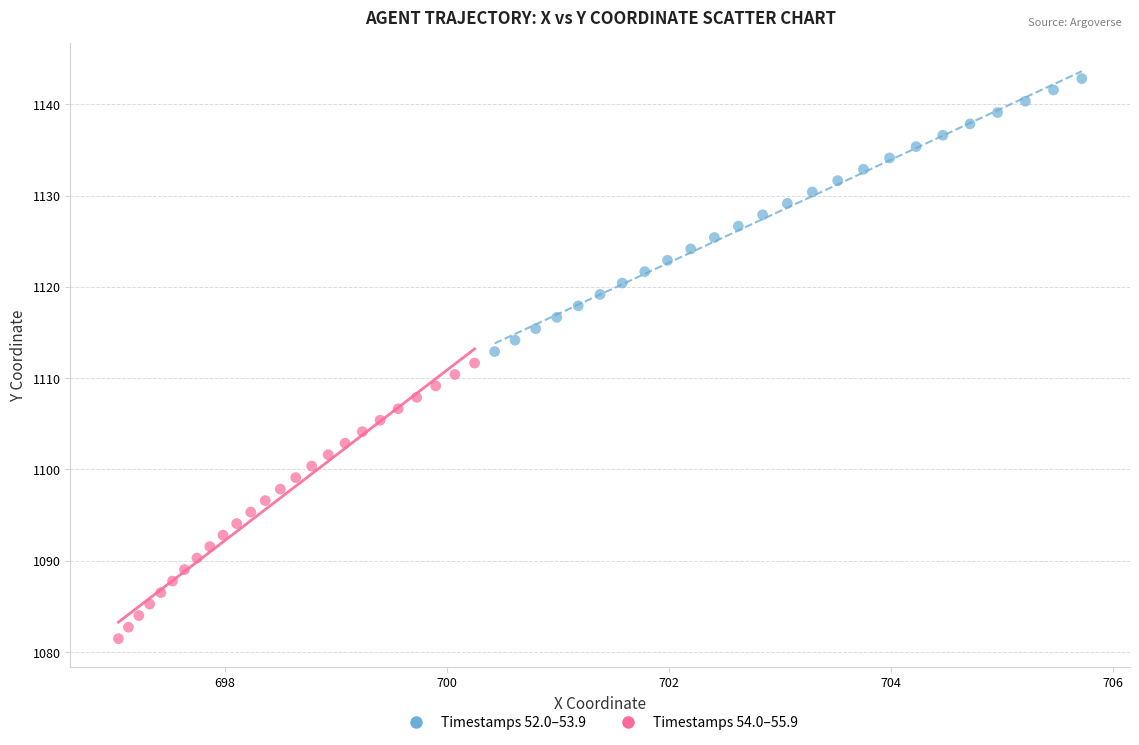

Which series reaches the maximum Y coordinate?

Timestamps 52.0–53.9